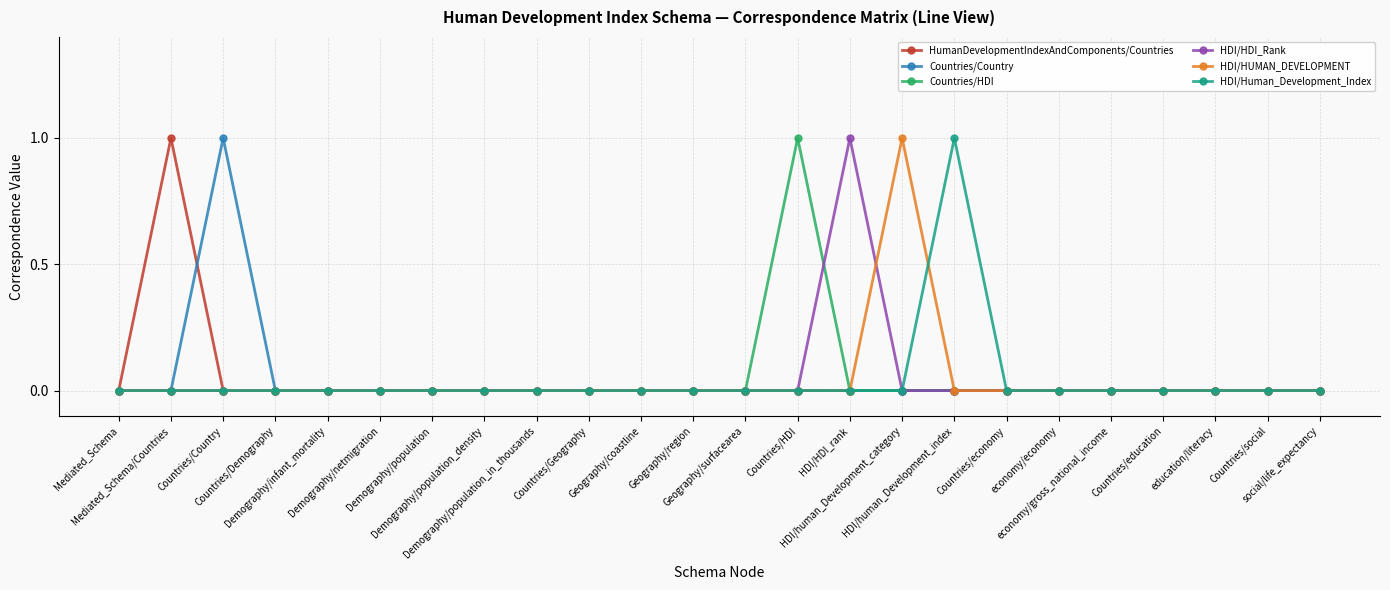

How many lines are shown in the chart?

6